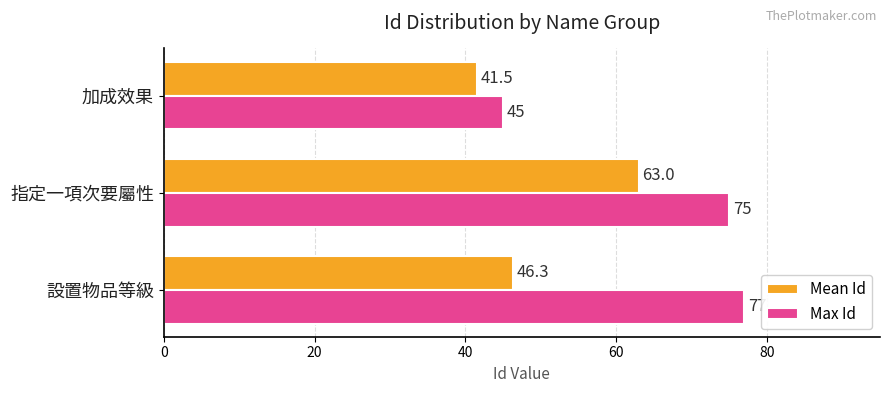

Is it true that Mean Id equals 63.0 at 指定一項次要屬性?

True